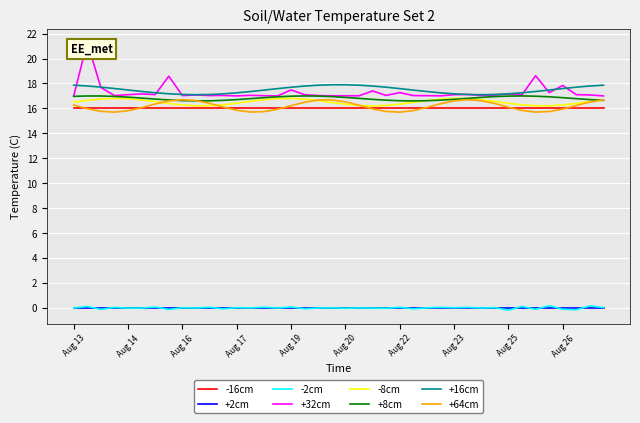

True or false: +2cm and -16cm cross at least once.

False